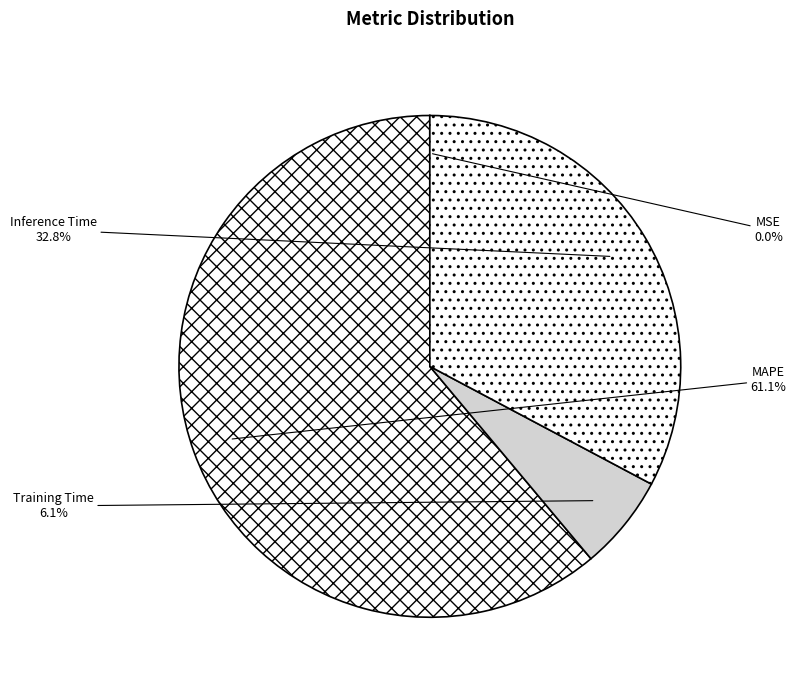

To the nearest percent, what is the difference between the largest and smallest slice percentages?

61%